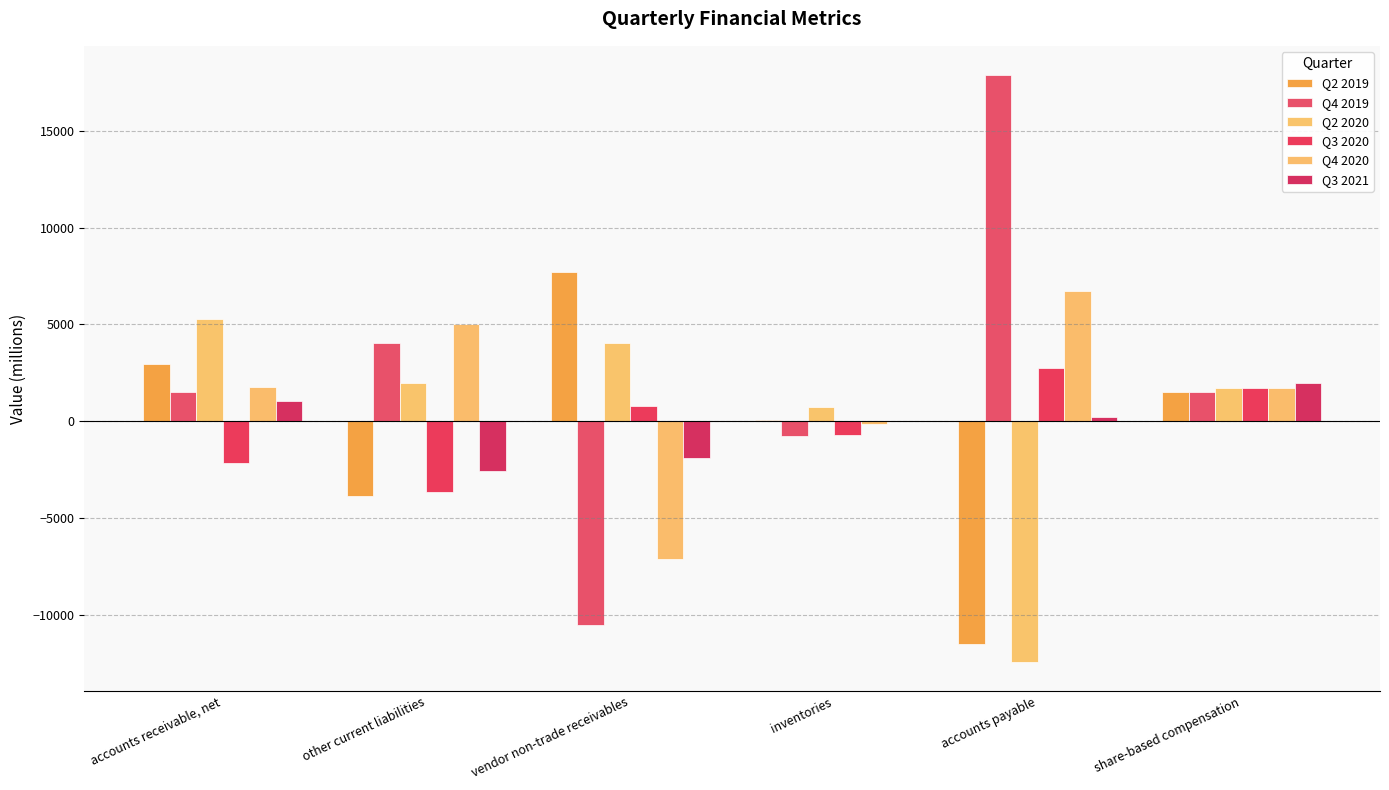

True or false: Q4 2019 has a value of 1499 at accounts receivable, net.

True